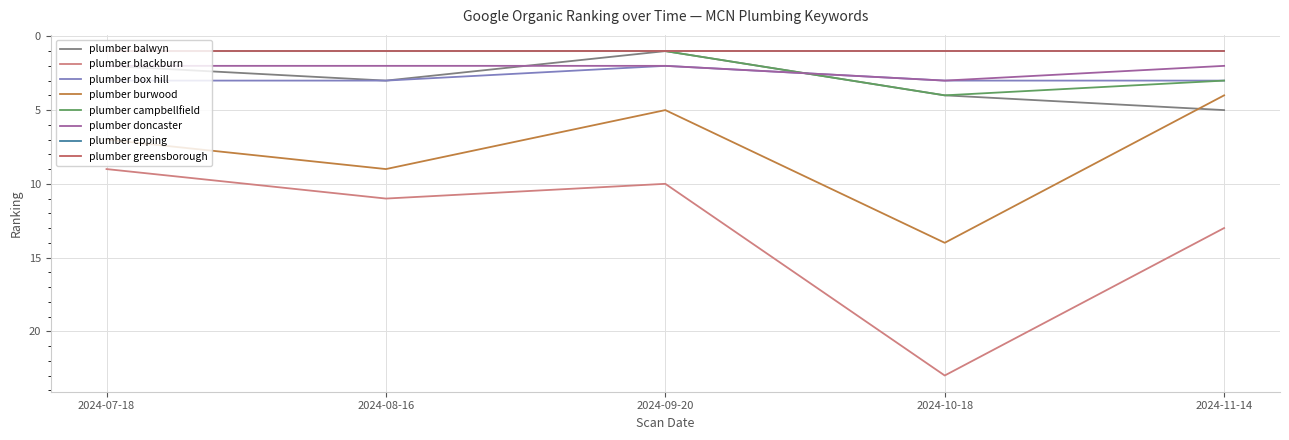

True or false: plumber balwyn has a value of 5 at 2024-11-14.

True